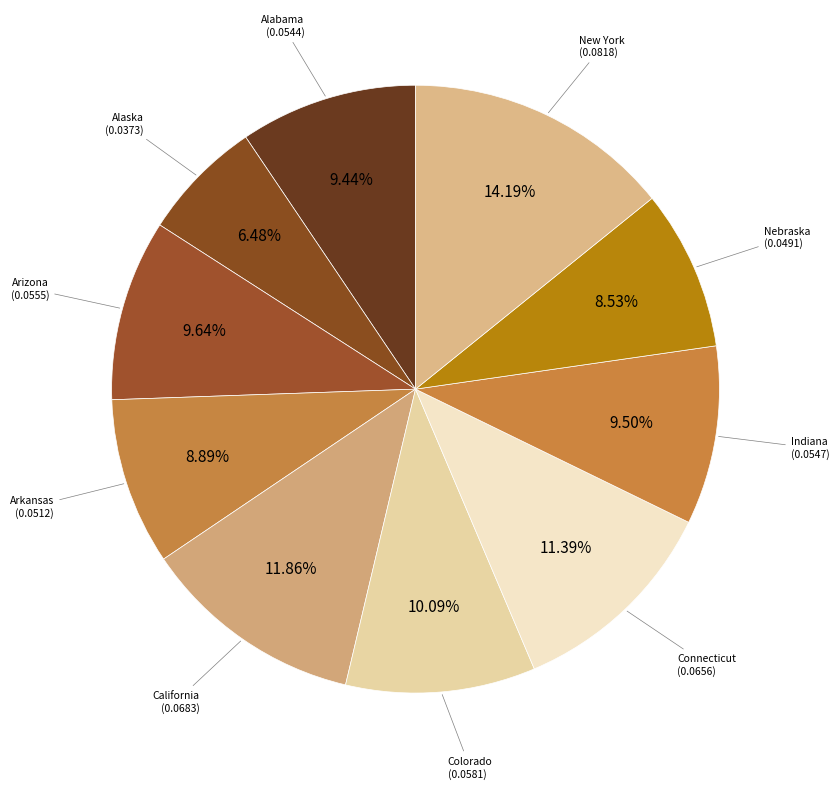

Rank the categories by value from highest to lowest.

New York, California, Connecticut, Colorado, Arizona, Indiana, Alabama, Arkansas, Nebraska, Alaska